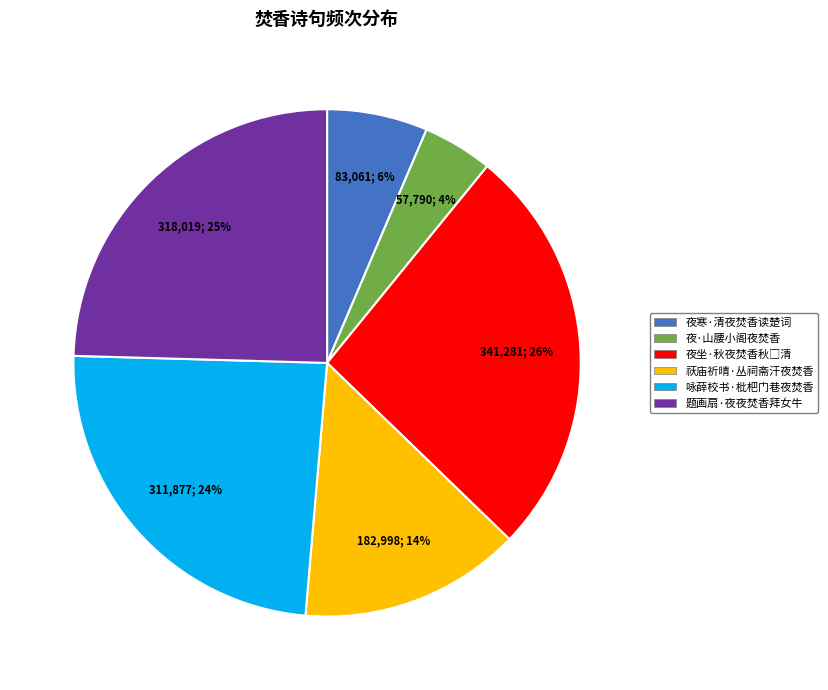

To the nearest percent, what portion does 夜·山腰小阁夜焚香 represent?

4%